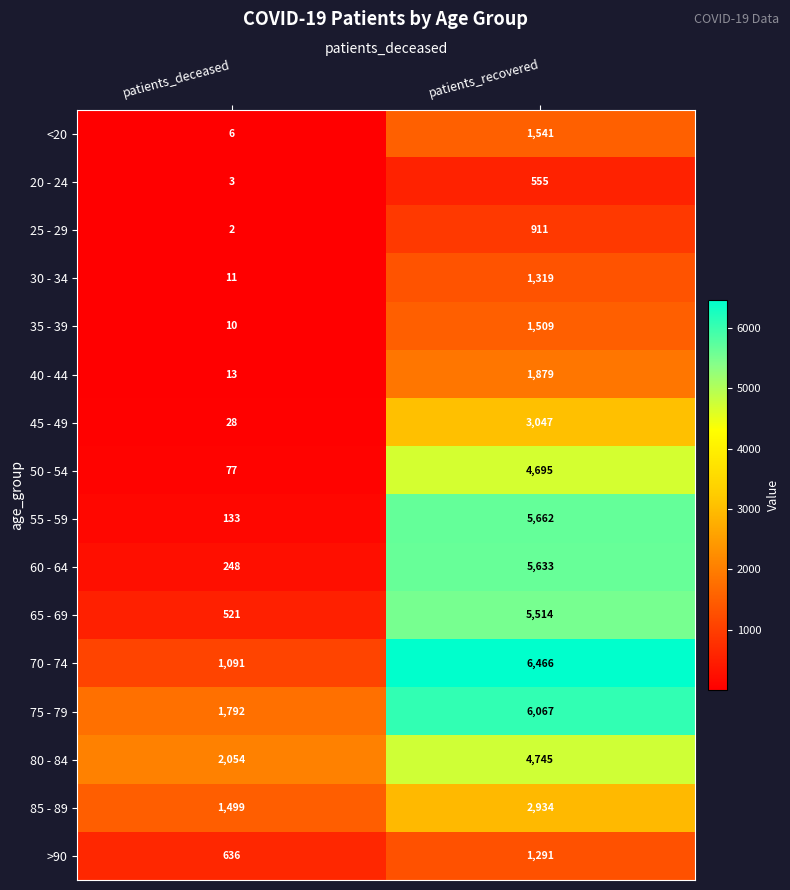

Is it true that 20 - 24 equals 3 at patients_deceased?

True